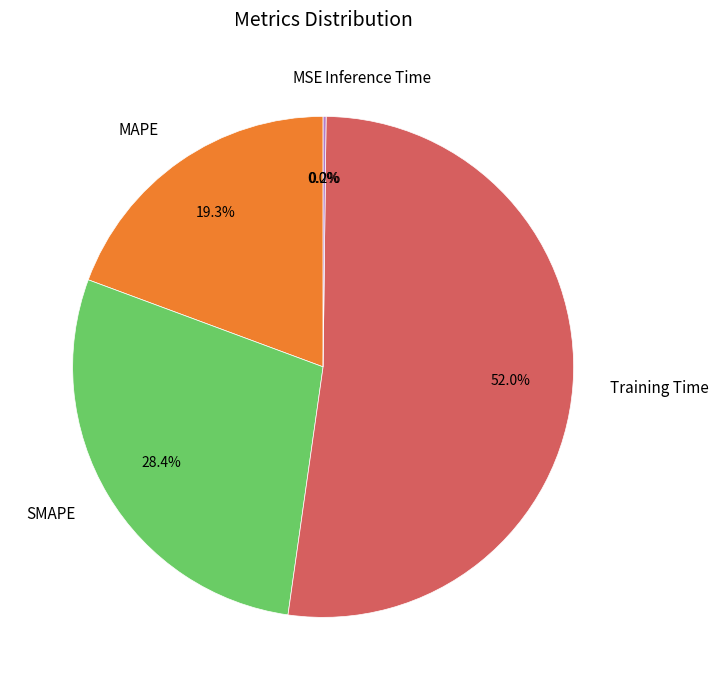

Which slice is the largest?

Training Time